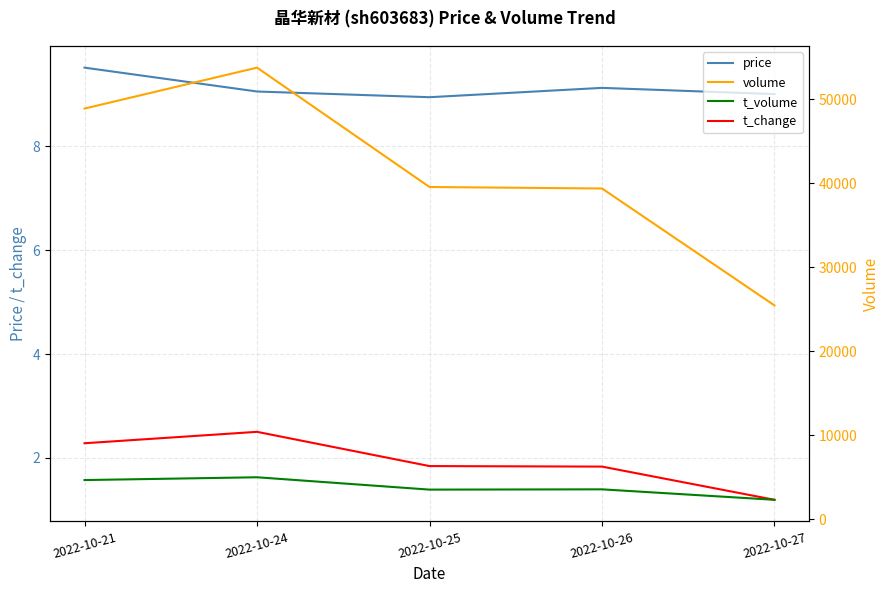

True or false: price and t_change cross at least once.

False